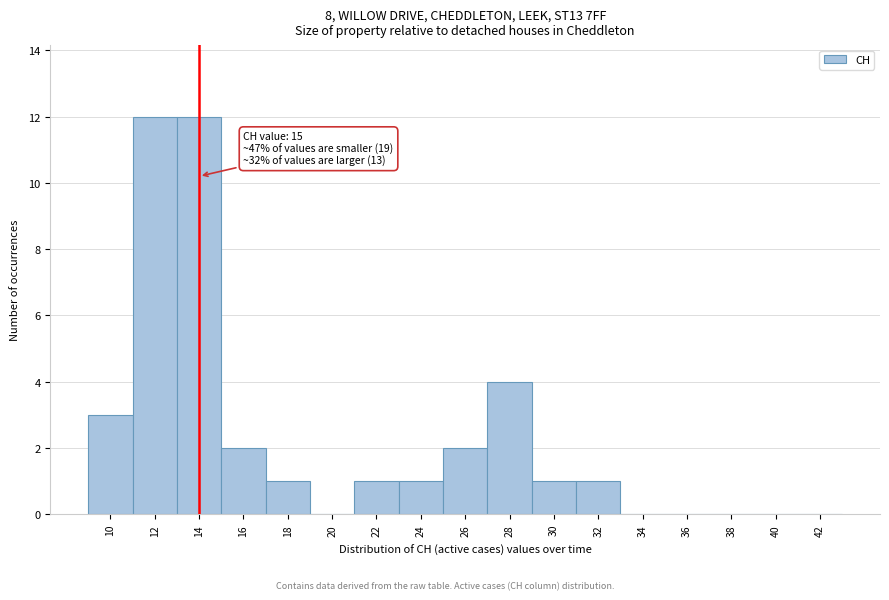

Reading right to left, list all the values displayed in this chart.

42=0	40=0	38=0	36=0	34=0	32=1	30=1	28=4	26=2	24=1	22=1	20=0	18=1	16=2	14=12	12=12	10=3